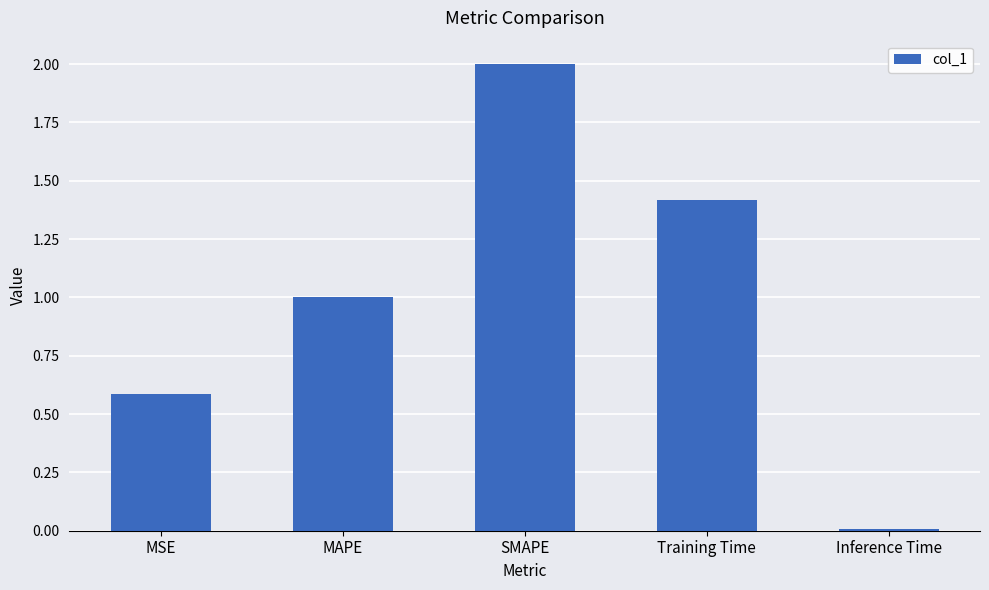

Which label corresponds to the smallest value in the chart?

Inference Time